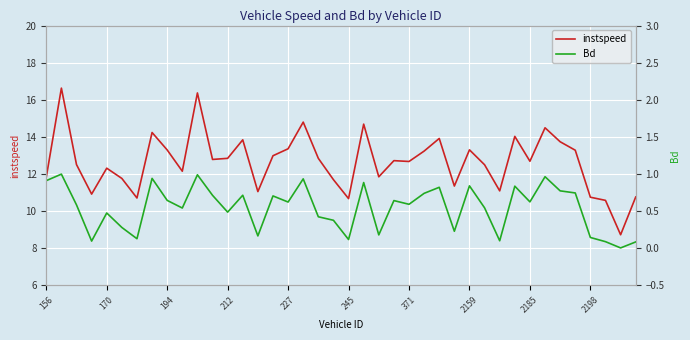

Reading left to right, what are all the values shown in this chart?

instspeed: 11.8	16.6	12.5	10.9	12.3	11.8	10.7	14.2	13.3	12.1	16.4	12.8	12.8	13.8	11.0	13.0	13.4	14.8	12.8	11.7	10.7	14.7	11.8	12.7	12.7	13.2	13.9	11.3	13.3	12.5	11.1	14.0	12.7	14.5	13.7	13.3	10.7	10.6	8.7	10.8
Bd: 0.9	1.0	0.6	0.1	0.5	0.3	0.1	0.9	0.6	0.5	1.0	0.7	0.5	0.7	0.2	0.7	0.6	0.9	0.4	0.4	0.1	0.9	0.2	0.6	0.6	0.7	0.8	0.2	0.8	0.5	0.1	0.8	0.6	1.0	0.8	0.7	0.1	0.1	0.0	0.1